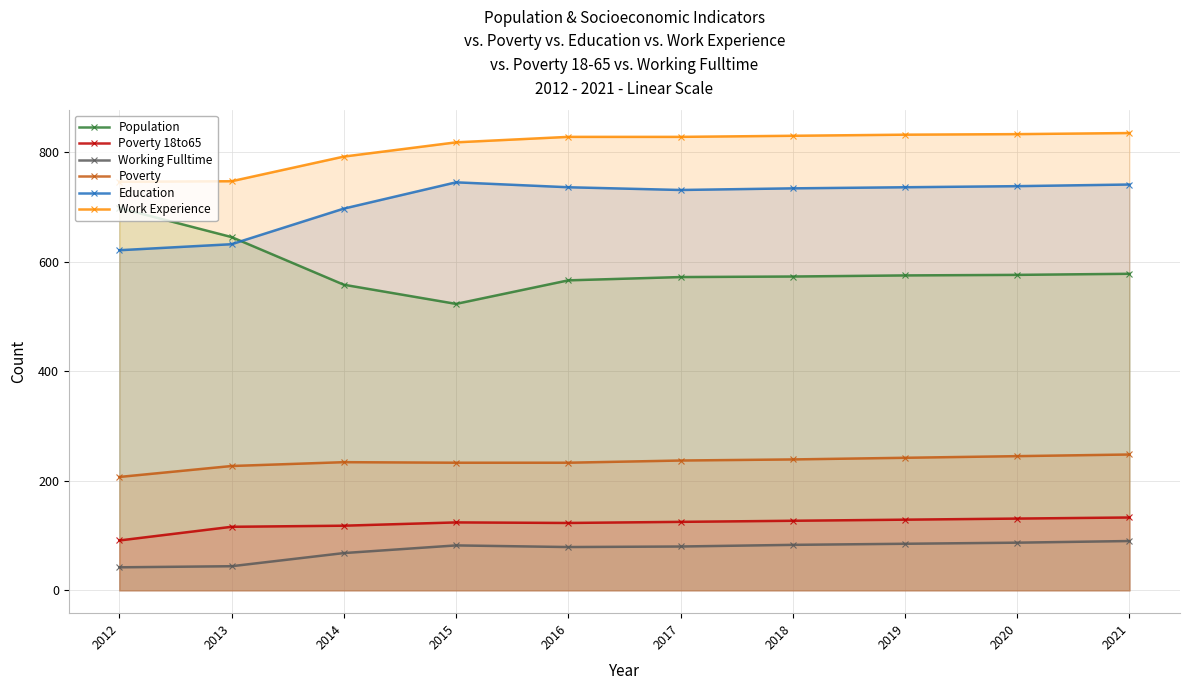

True or false: Poverty and Work Experience cross at least once.

False